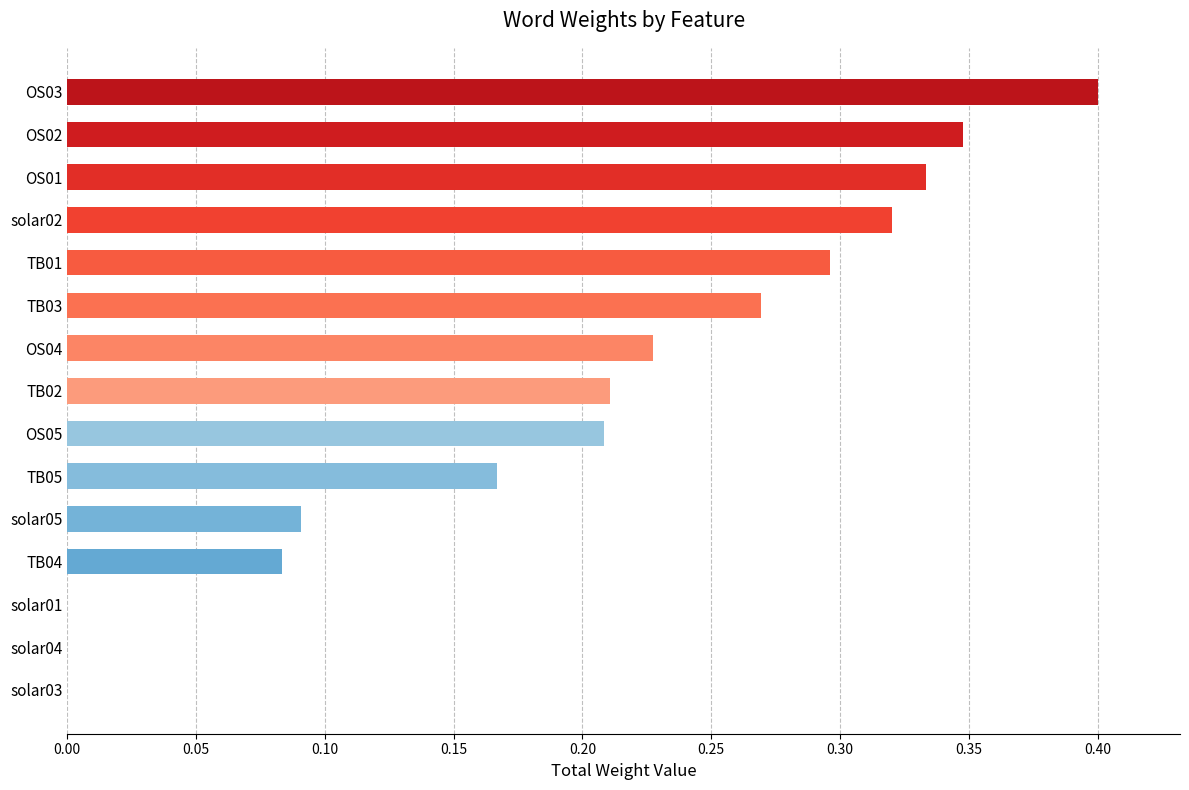

What is the sum of all values?

3.0